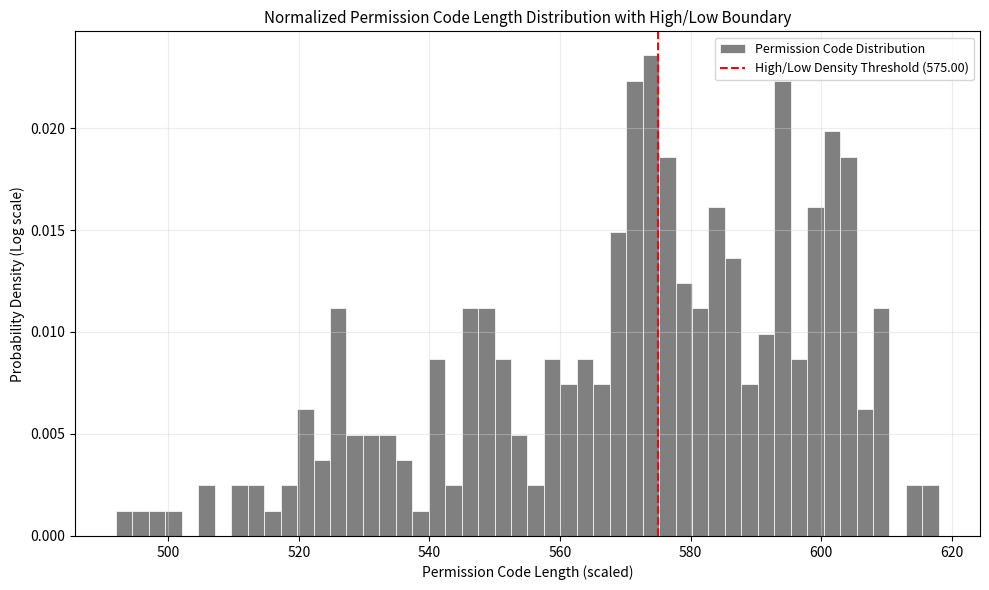

Read against the x-axis, roughly where is the centre of the tallest bar?

574